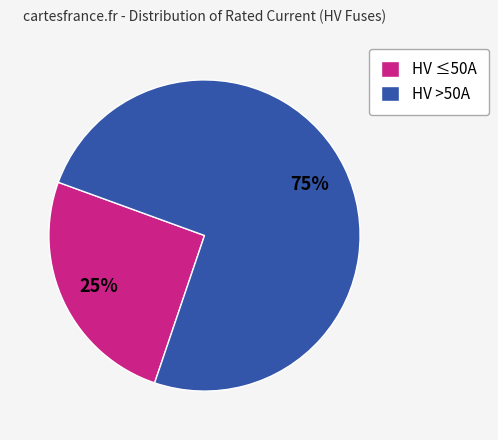

Rank the categories by value from highest to lowest.

HV >50A, HV ≤50A